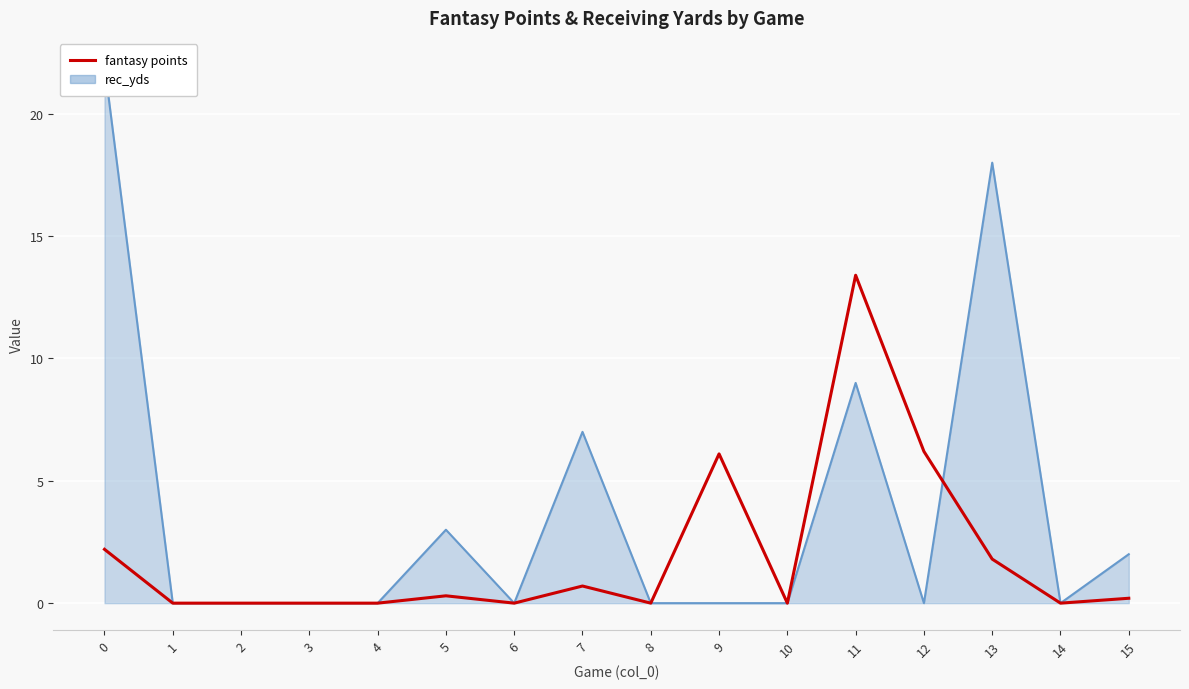

How many distinct data groups are displayed?

1